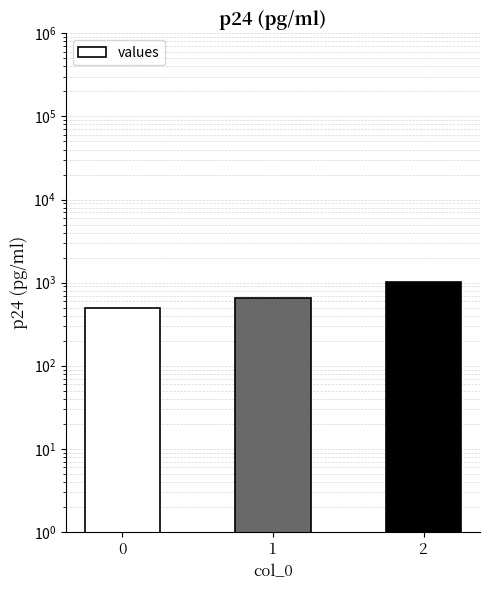

What is the value of the 2nd bar from the left?

660